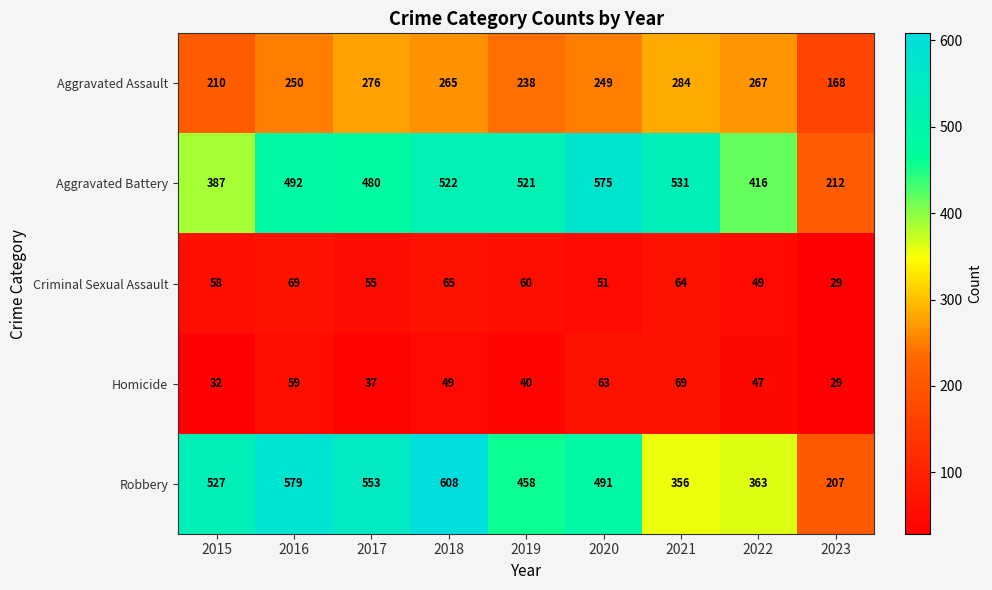

What is the average value of the Aggravated Assault series?

245